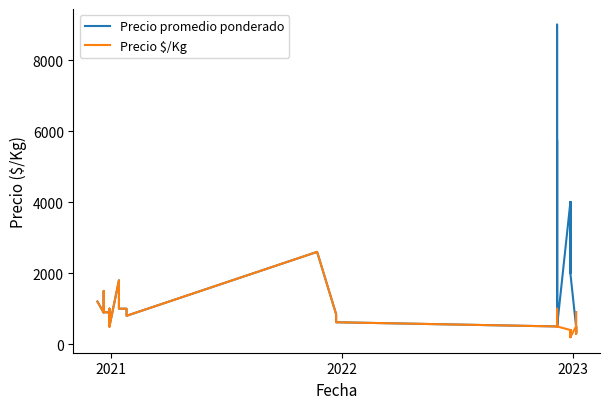

Reading right to left, what are all the values shown in this chart?

Precio promedio ponderado: 900	300	500	300	500	2000	4000	2000	4000	2000	4000	2000	4000	500	1000	9000	500	5750	500	618	846	2600	800	1000	1000	1000	1800	500	771	1000	1000	500	650	889	908	1500	884	1200	1200	1200
Precio $/Kg: 900	300	500	300	500	200	400	200	400	200	400	200	400	500	1000	900	500	575	500	618	846	2600	800	1000	1000	1000	1800	500	771	1000	1000	500	650	889	908	1500	884	1200	1200	1200